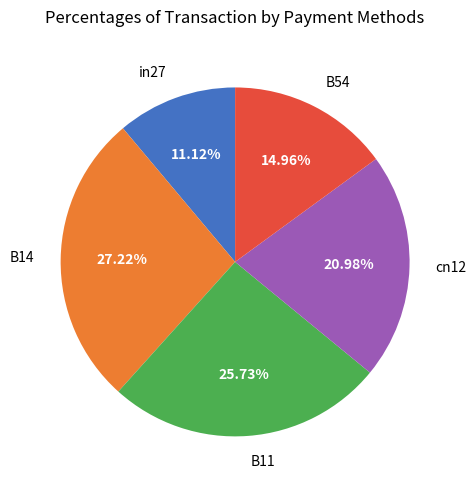

The B11 slice represents 26% of the pie. True or false?

True